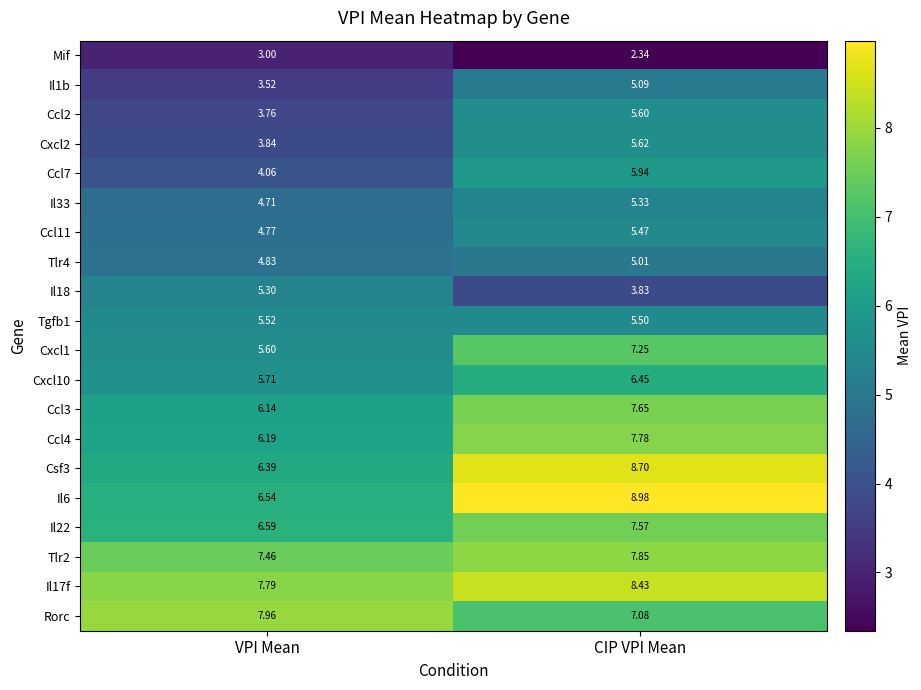

Which category has the lowest value in the Tgfb1 series?

CIP VPI Mean